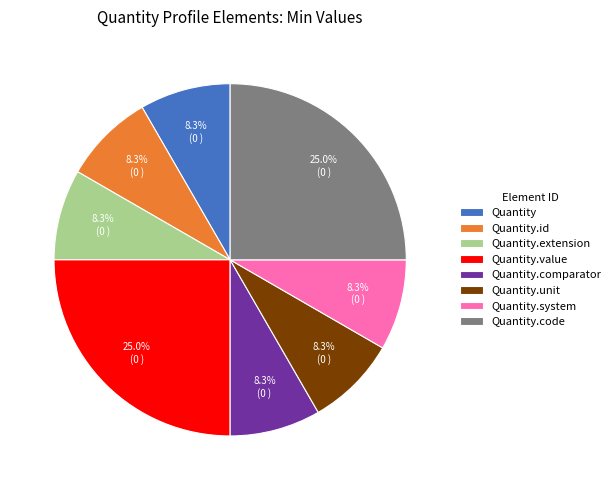

To the nearest percent, what is the average slice percentage?

12%